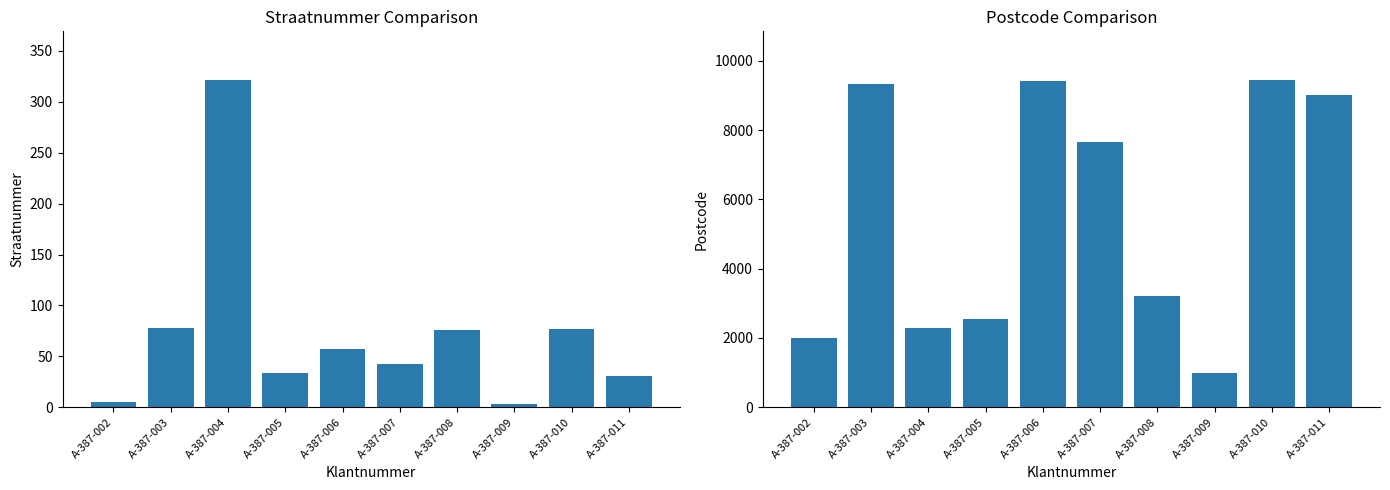

What is the highest value of the postcode series?

9432